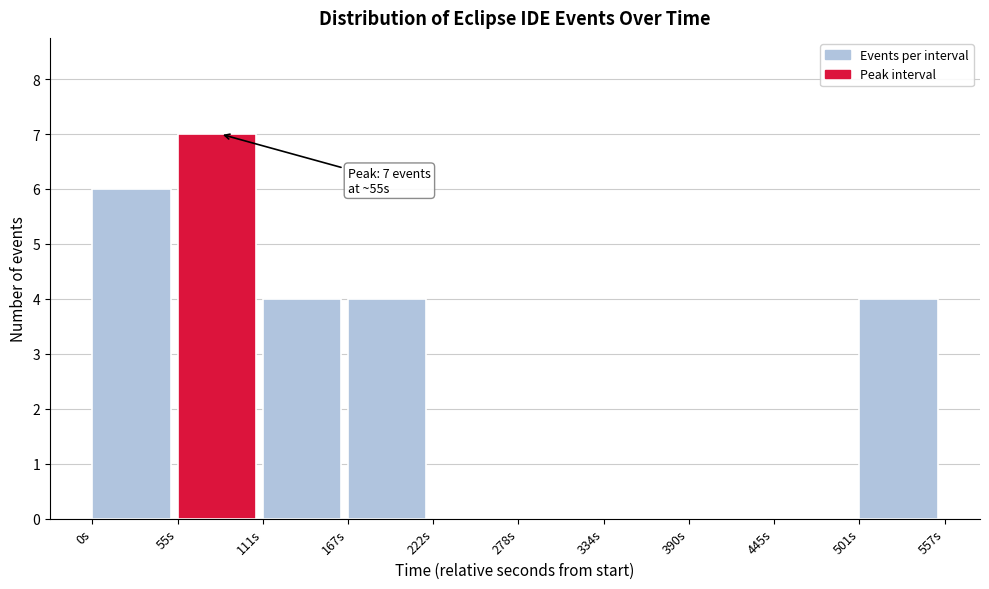

Which range on the x-axis has the tallest bar?

60 to 110